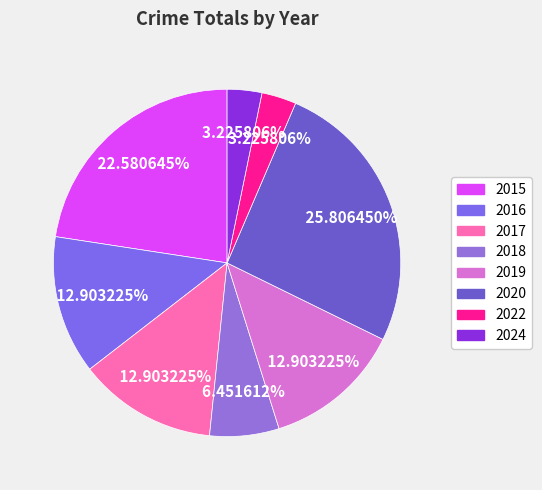

Which slice is the largest?

2020